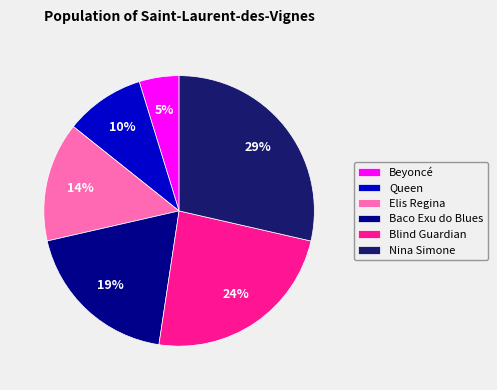

The Queen slice represents 10% of the pie. True or false?

True